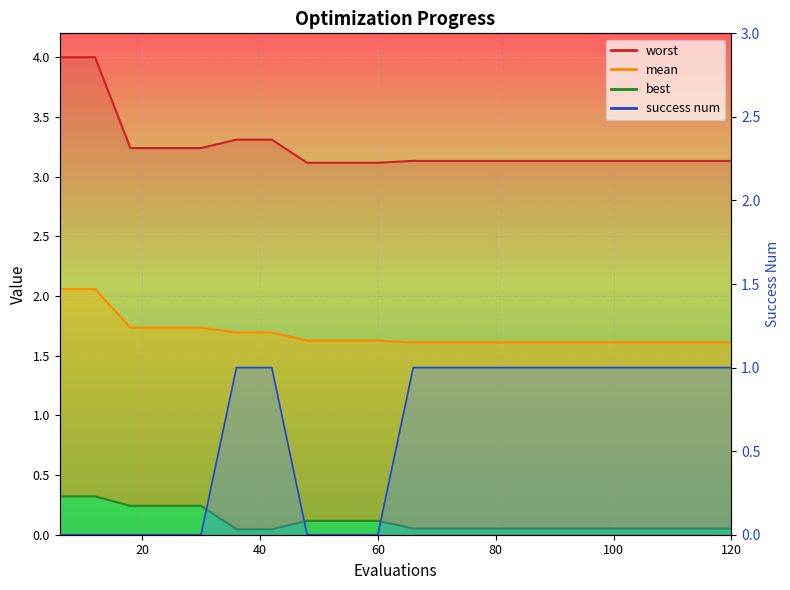

Is it true that mean equals 1.6 at 48?

True